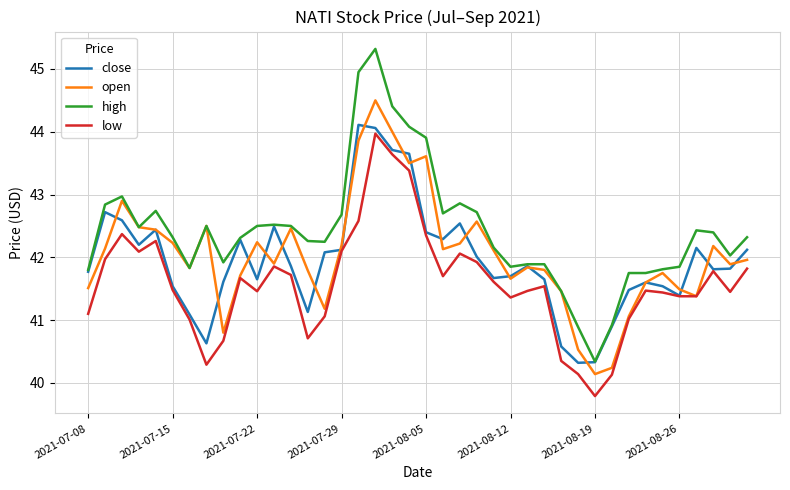

Which series has the widest spread of values?

high